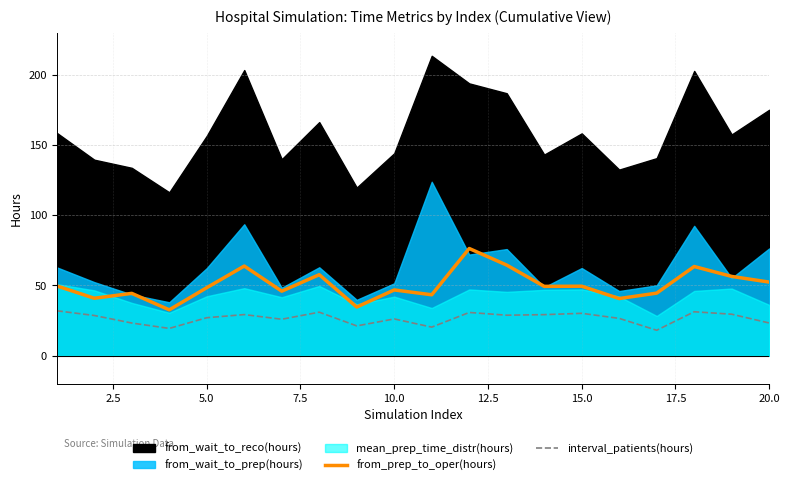

What is the maximum value for interval_patients(hours)?

32.0